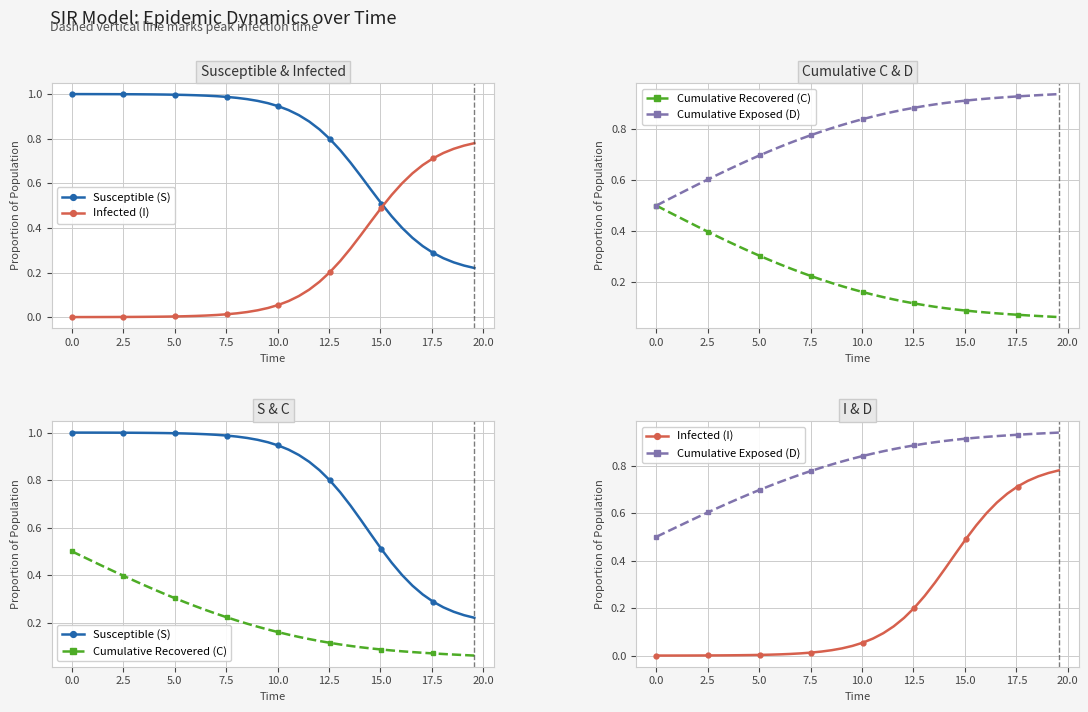

Is this an area chart (filled region under the line)?

No